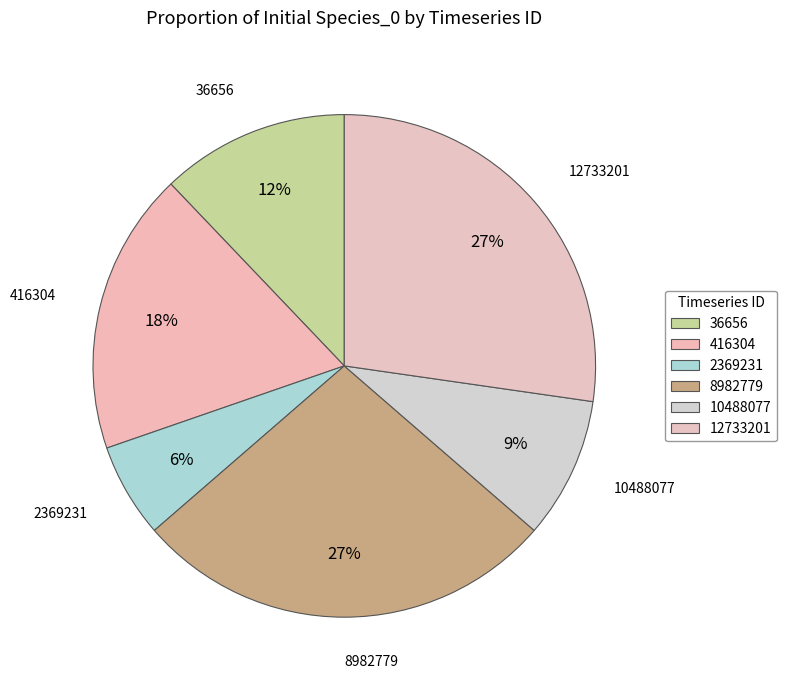

Between 10488077 and 416304, which is larger?

416304